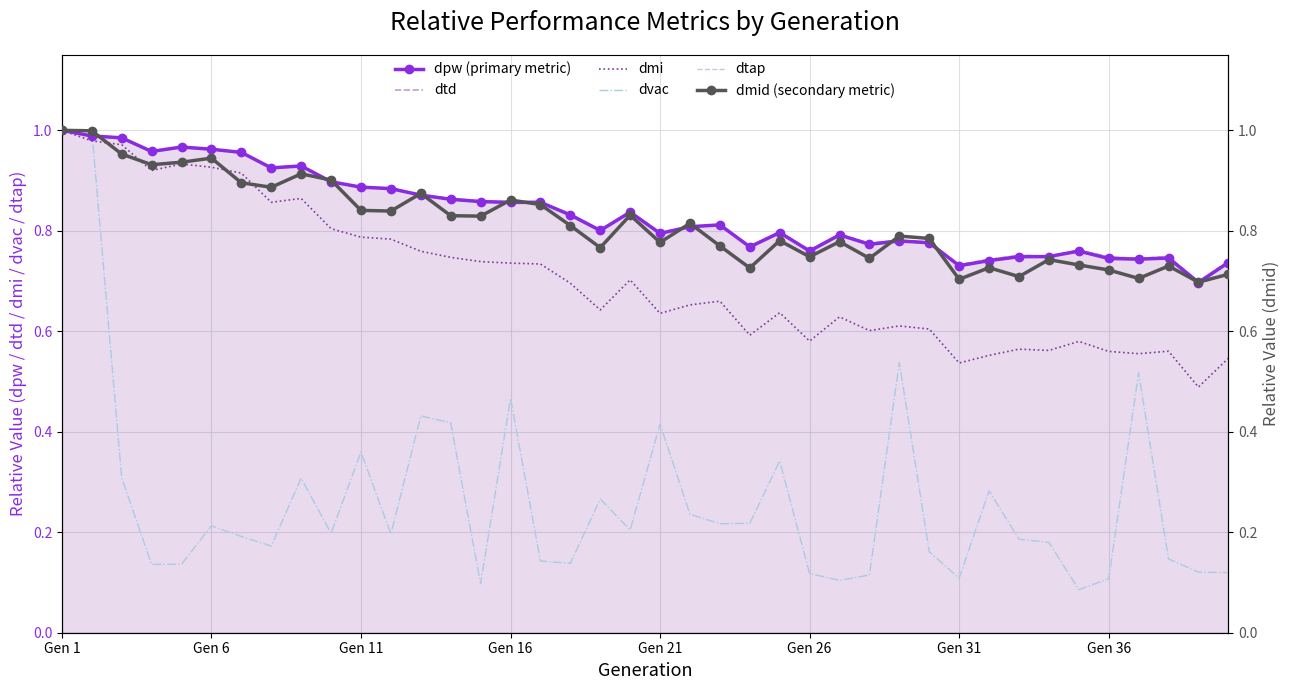

True or false: dtd and dtap intersect in this chart.

True